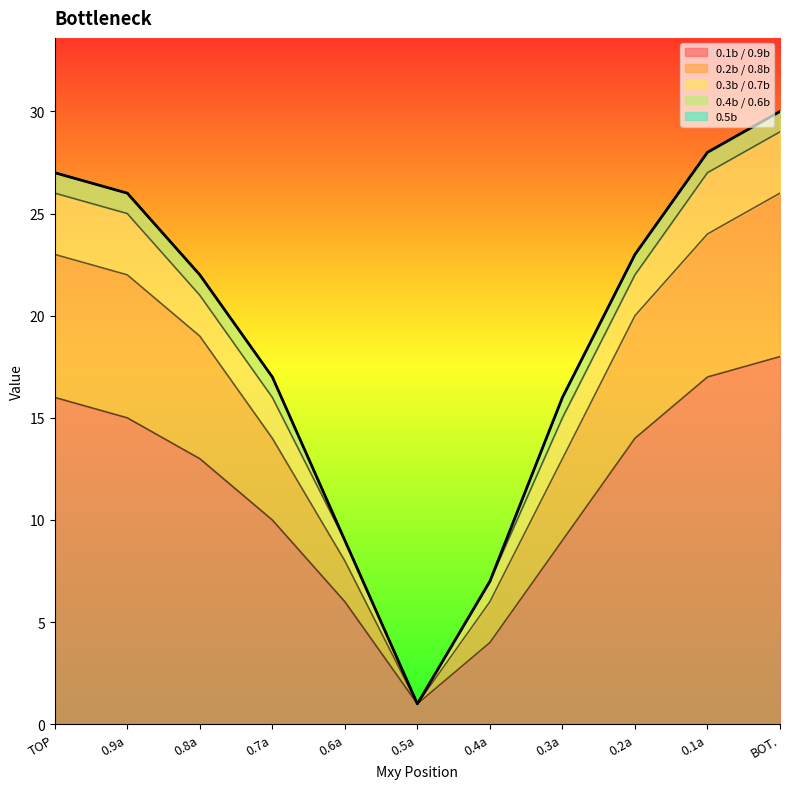

At which category does 0.1b / 0.9b reach its first local valley?

0.5a